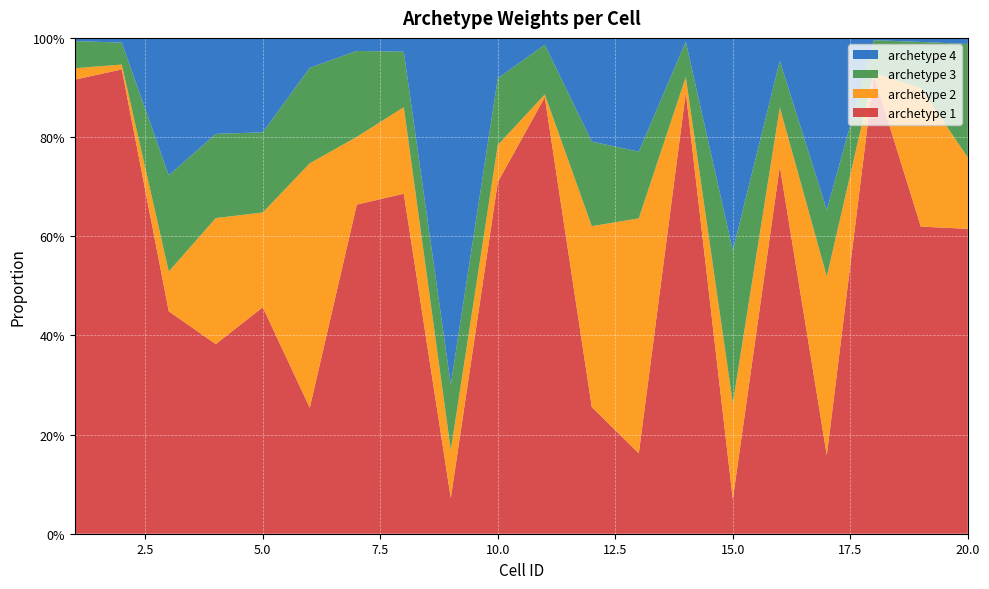

Reading right to left, list all the values displayed in this chart.

archetype 1: 0.6	0.6	0.9	0.2	0.7	0.1	0.9	0.2	0.3	0.9	0.7	0.1	0.7	0.7	0.3	0.5	0.4	0.4	0.9	0.9
archetype 2: 0.1	0.3	0.0	0.4	0.1	0.2	0.0	0.5	0.4	0.0	0.1	0.1	0.2	0.1	0.5	0.2	0.3	0.1	0.0	0.0
archetype 3: 0.2	0.1	0.1	0.1	0.1	0.3	0.1	0.1	0.2	0.1	0.1	0.1	0.1	0.2	0.2	0.2	0.2	0.2	0.0	0.1
archetype 4: 0.0	0.0	0.0	0.3	0.0	0.4	0.0	0.2	0.2	0.0	0.1	0.7	0.0	0.0	0.1	0.2	0.2	0.3	0.0	0.0